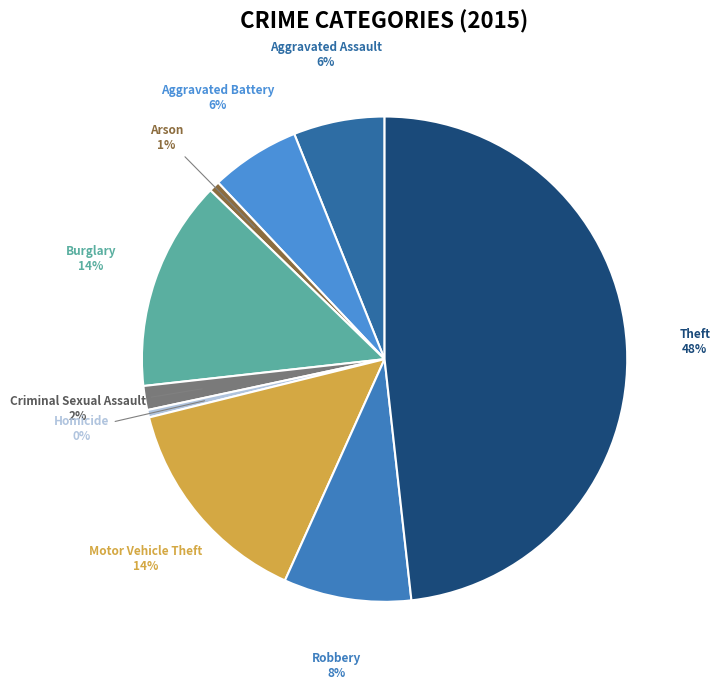

To the nearest percent, what is the average slice percentage?

11%